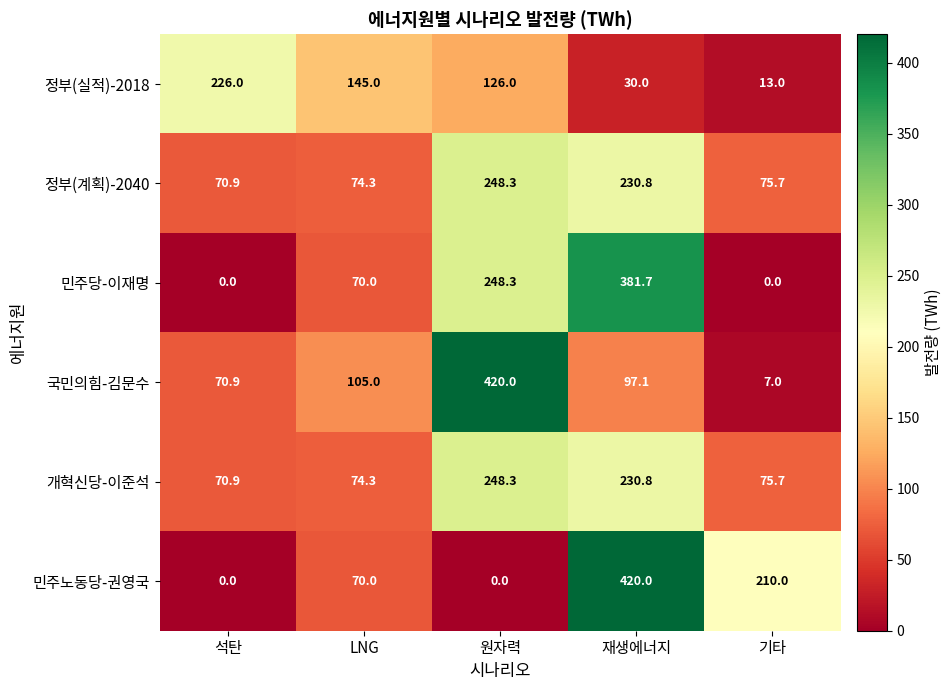

What is the sum of the 정부(계획)-2040 values at 기타 and 원자력?

324.0